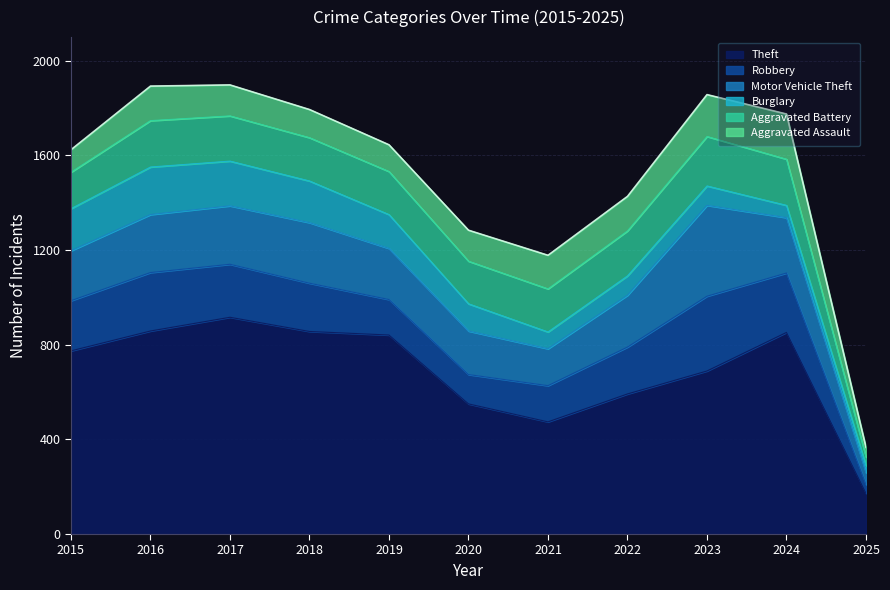

Reading right to left, what are all the values shown in this chart?

Theft: 2025=172	2024=852	2023=689	2022=592	2021=474	2020=550	2019=841	2018=856	2017=916	2016=858	2015=774
Robbery: 2025=37	2024=251	2023=316	2022=198	2021=153	2020=124	2019=150	2018=204	2017=224	2016=247	2015=212
Motor Vehicle Theft: 2025=50	2024=234	2023=384	2022=219	2021=156	2020=184	2019=216	2018=256	2017=247	2016=245	2015=211
Burglary: 2025=30	2024=52	2023=82	2022=82	2021=71	2020=115	2019=143	2018=176	2017=189	2016=201	2015=178
Aggravated Battery: 2025=36	2024=195	2023=209	2022=190	2021=182	2020=180	2019=182	2018=183	2017=191	2016=196	2015=154
Aggravated Assault: 2025=41	2024=191	2023=177	2022=146	2021=142	2020=131	2019=113	2018=119	2017=131	2016=146	2015=95